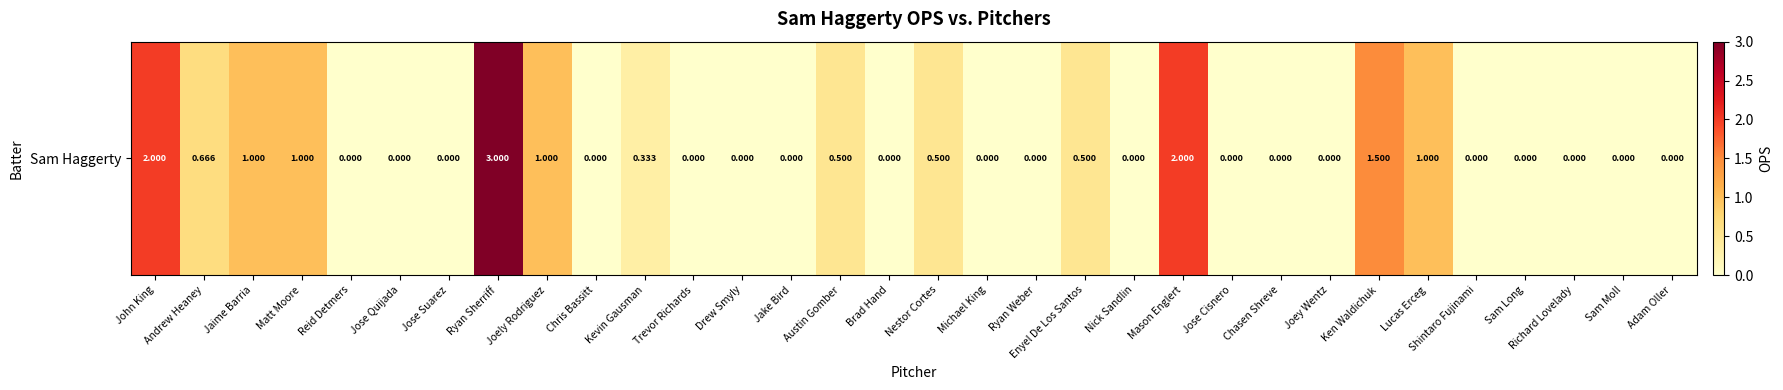

How many positive values are there?

13